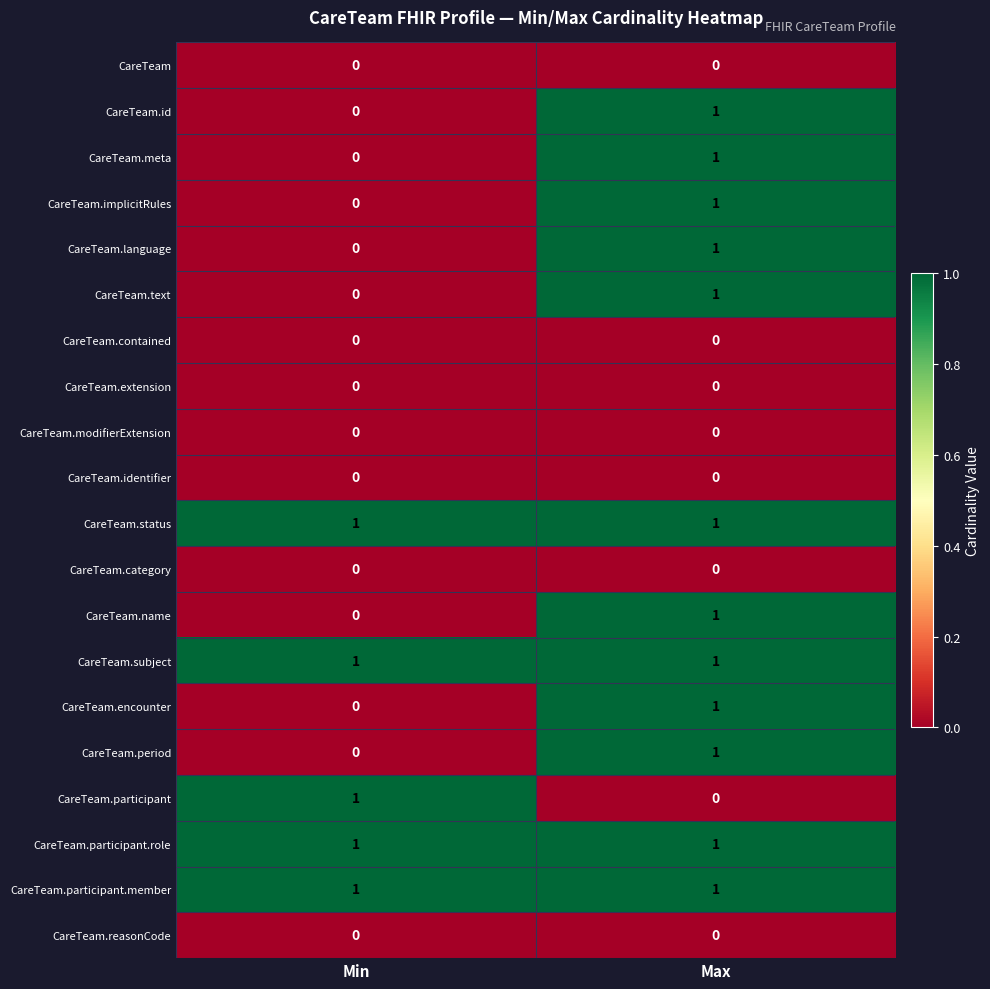

Is it true that CareTeam.extension equals 0 at Min?

True